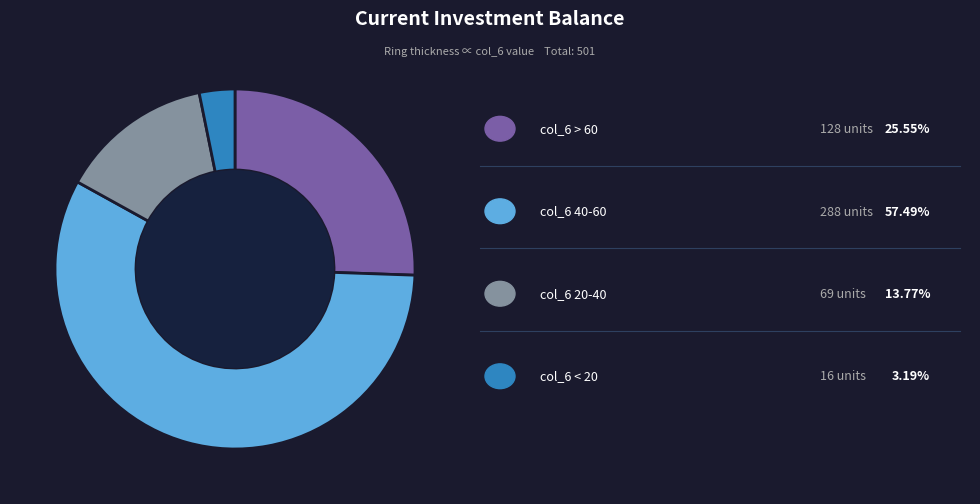

Does any single category account for the majority?

Yes